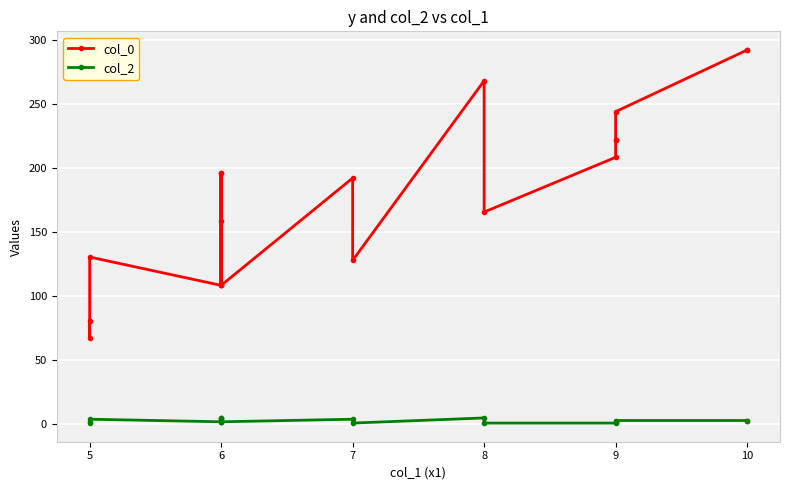

At 9, list the series in order from smallest to largest.

col_2, col_0